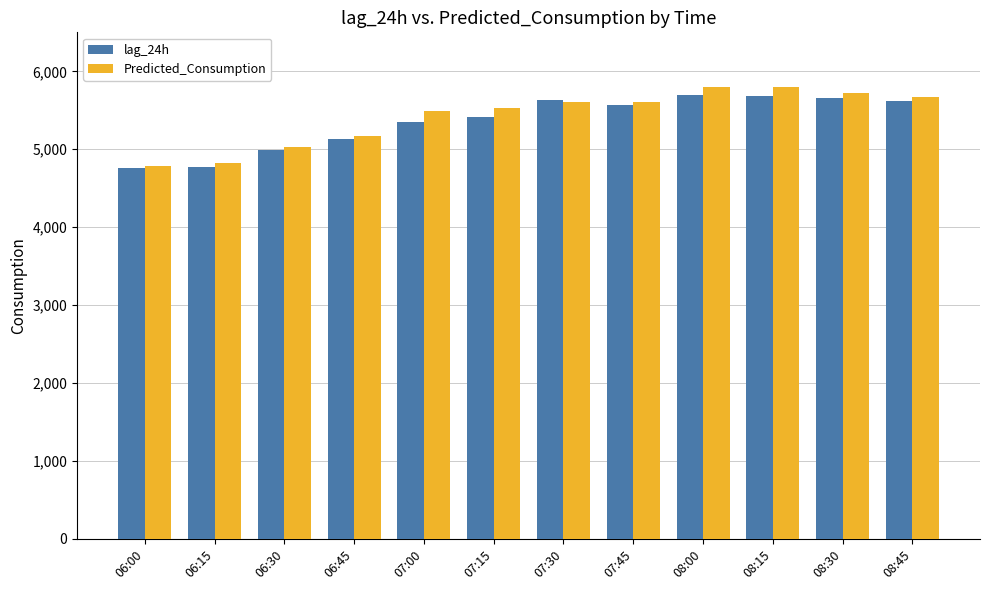

What is the value of the lag_24h bar at the 5th from the left?

5350.0